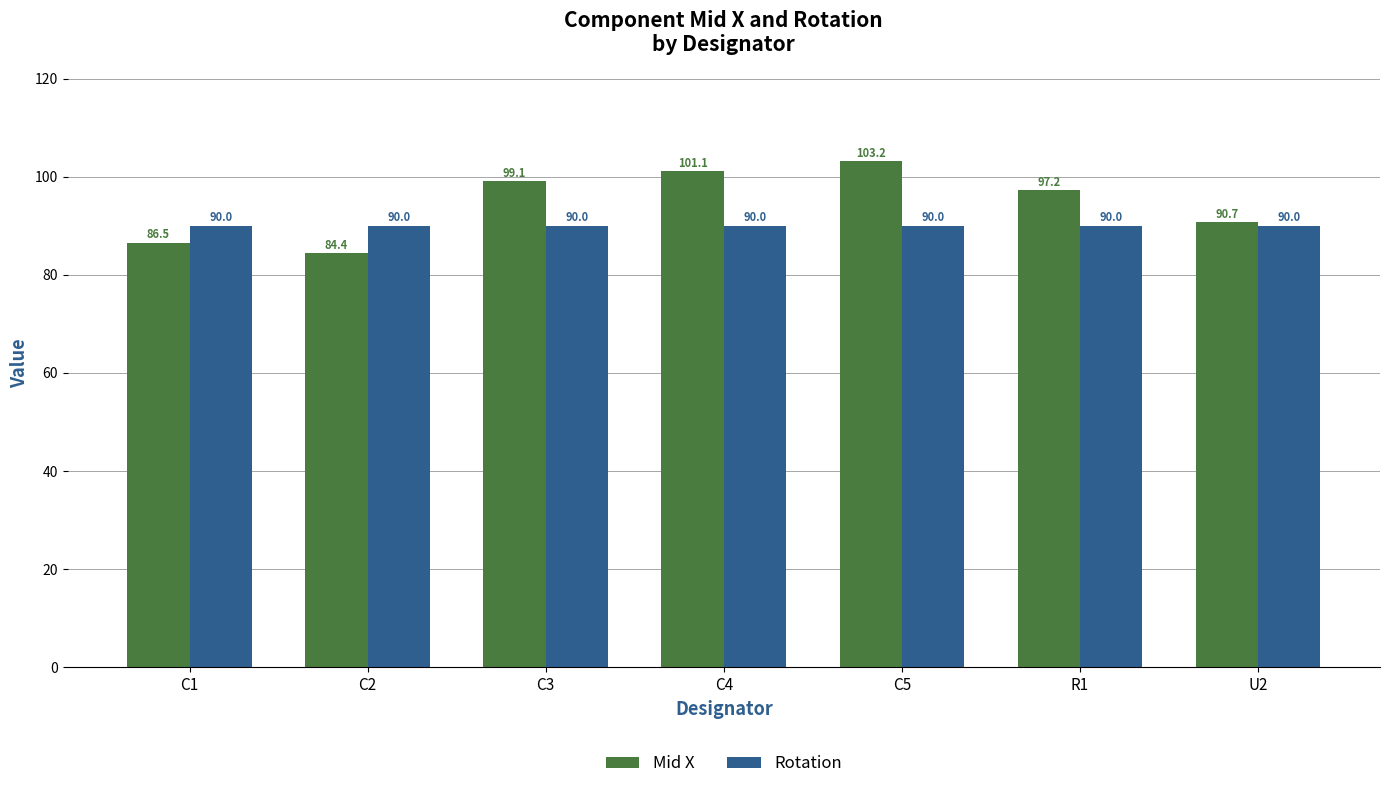

What is the total value across all series at R1?

187.2